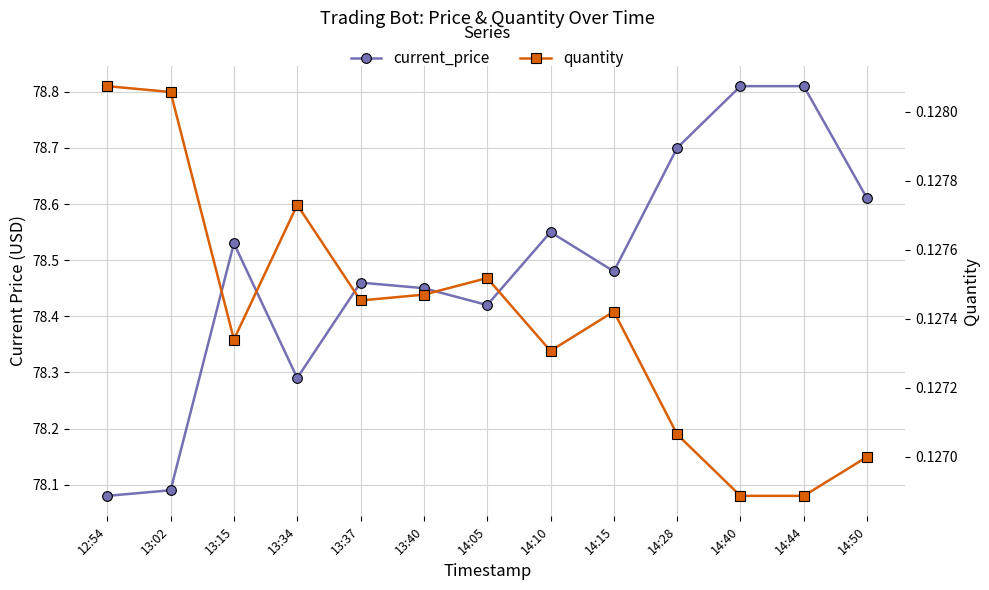

In quantity, how many points are higher than both neighbors (excluding endpoints)?

3